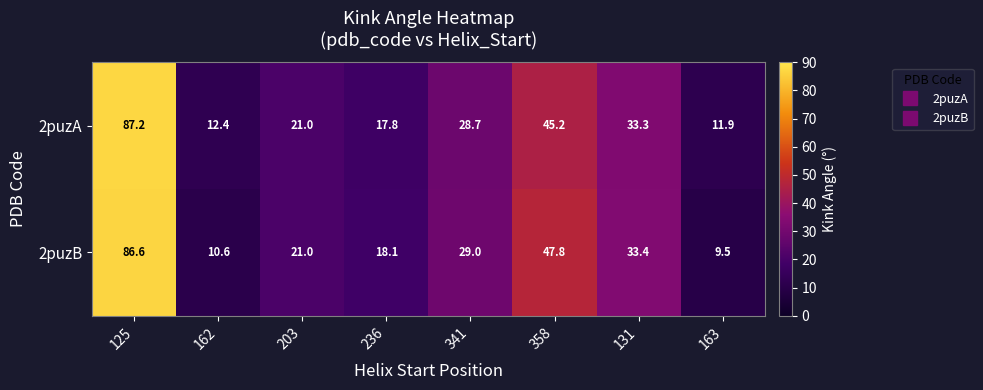

At which label is 2puzB closest to 48?

358